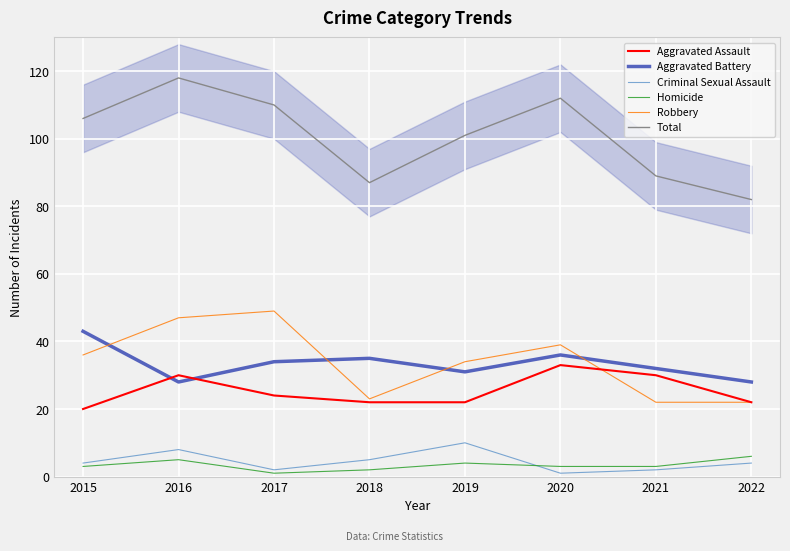

At which category does Aggravated Assault reach its first local peak?

2016